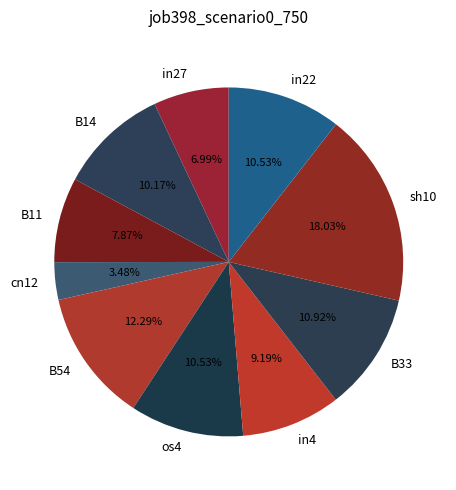

To the nearest percent, what is the combined percentage of in22 and B11?

18%